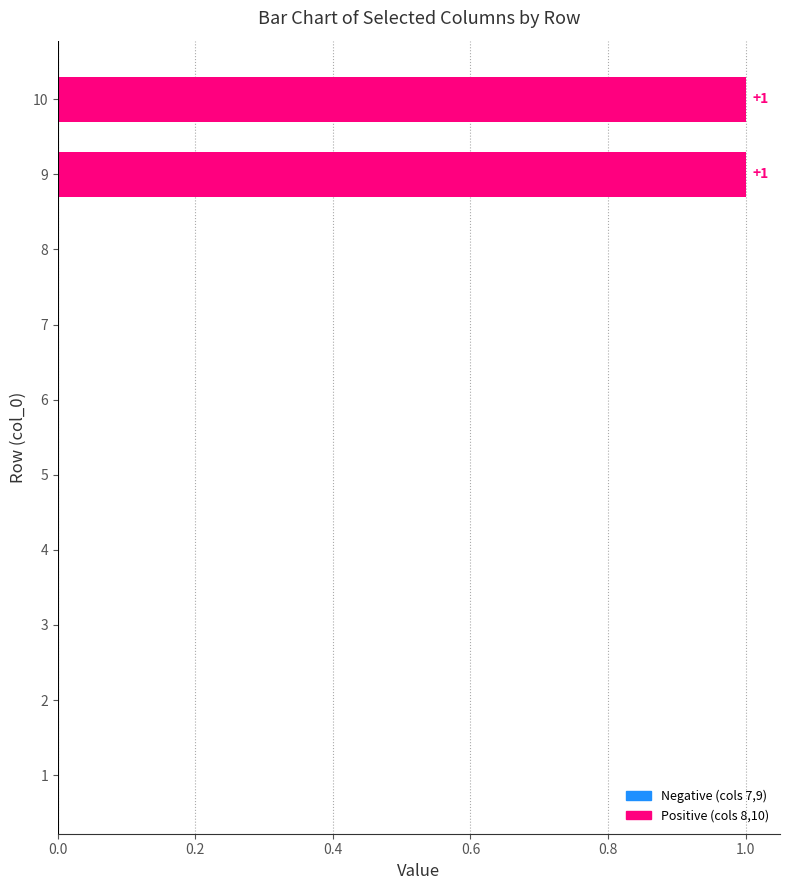

Reading bottom to top, what are all the values shown in this chart?

1=0	2=0	3=0	4=0	5=0	6=0	7=0	8=0	9=1	10=1